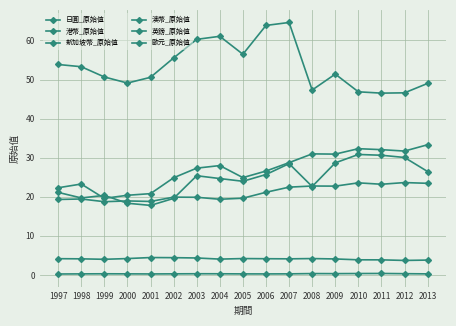

Count the number of categories in the chart.

17